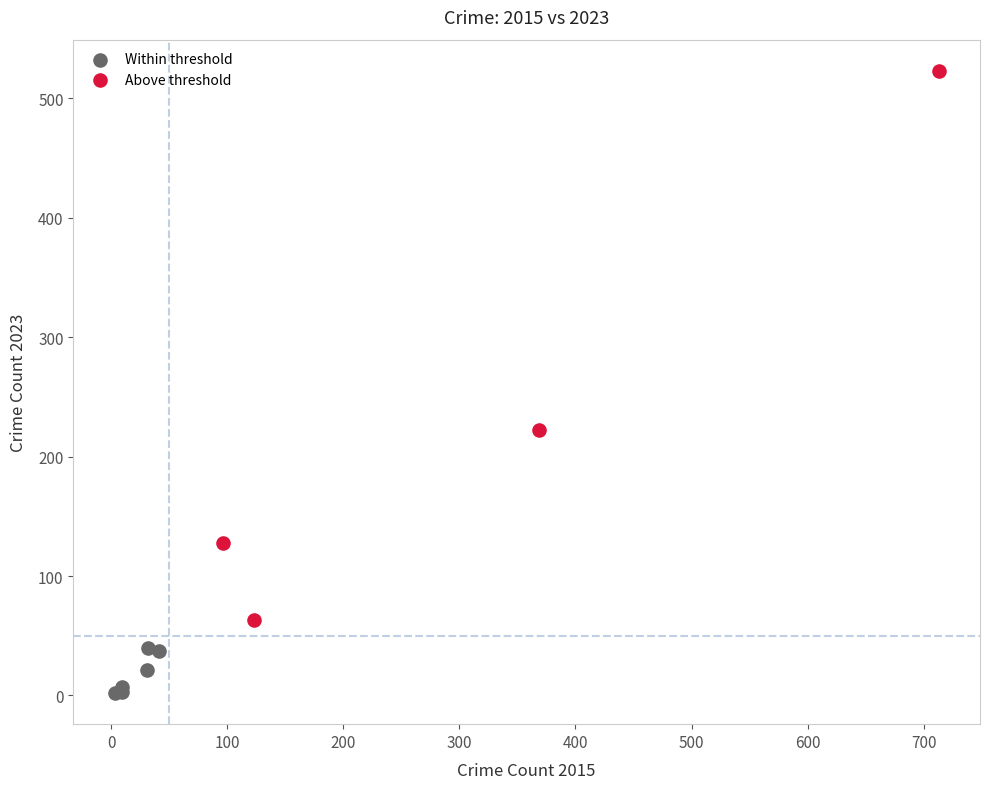

Which series has the largest Y range (max minus min)?

Above threshold